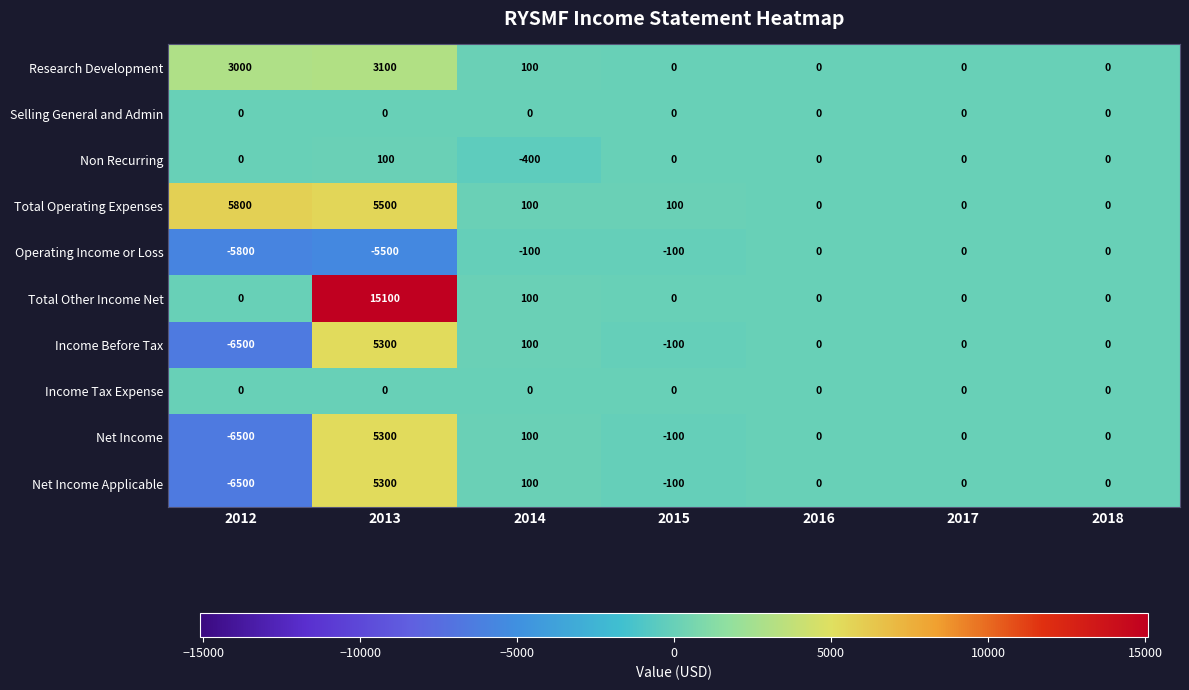

What is the lowest value of the Operating Income or Loss series?

-5800